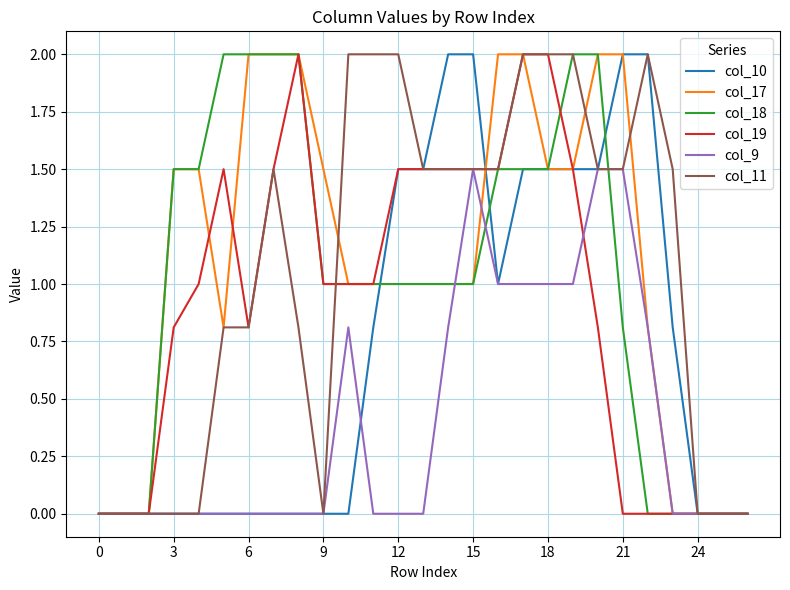

True or false: col_9 and col_17 intersect in this chart.

True